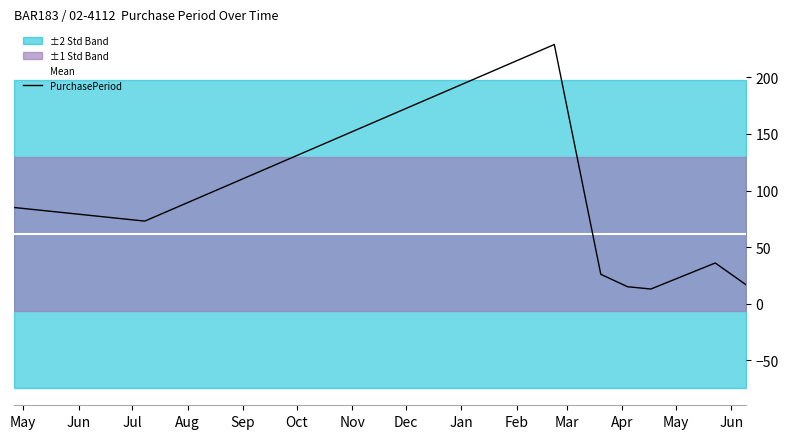

What is the maximum value for PurchasePeriod?

229.0